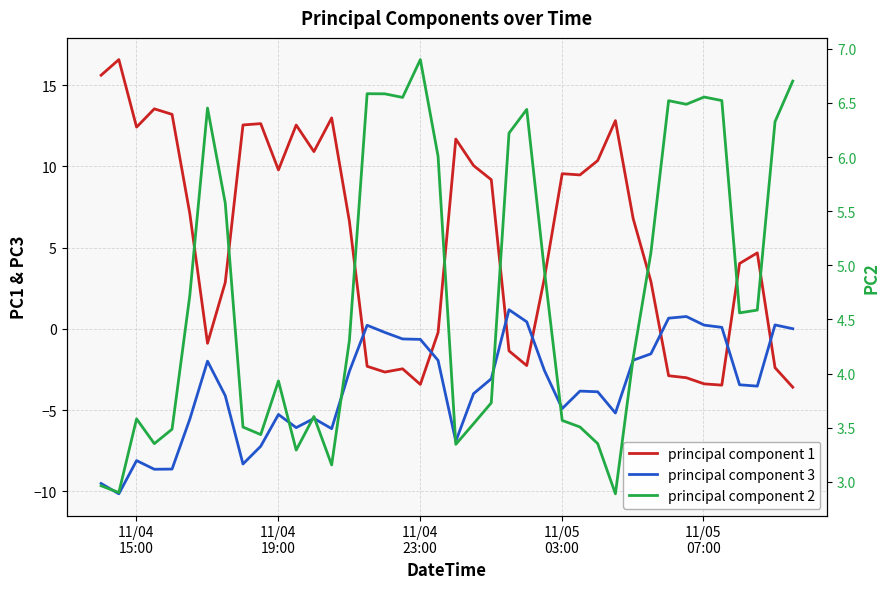

How many values in the principal component 2 series exceed 4?

22